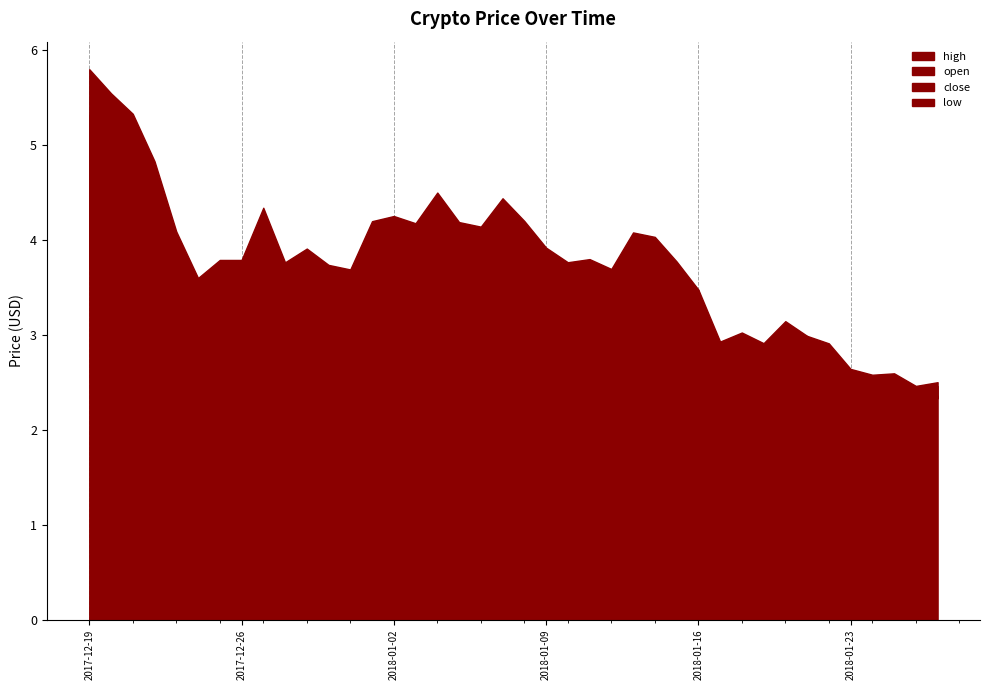

How many intersections are there between close and open?

22